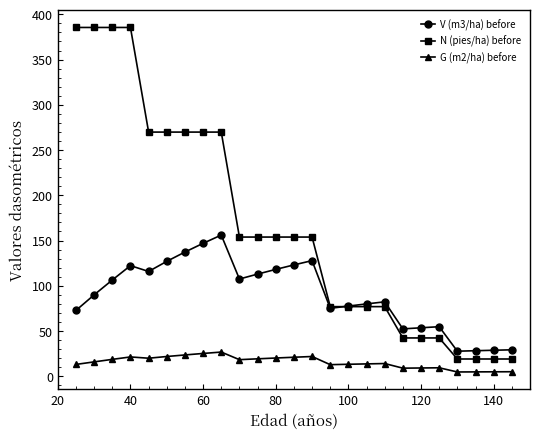

True or false: V (m3/ha) before and G (m2/ha) before intersect in this chart.

False